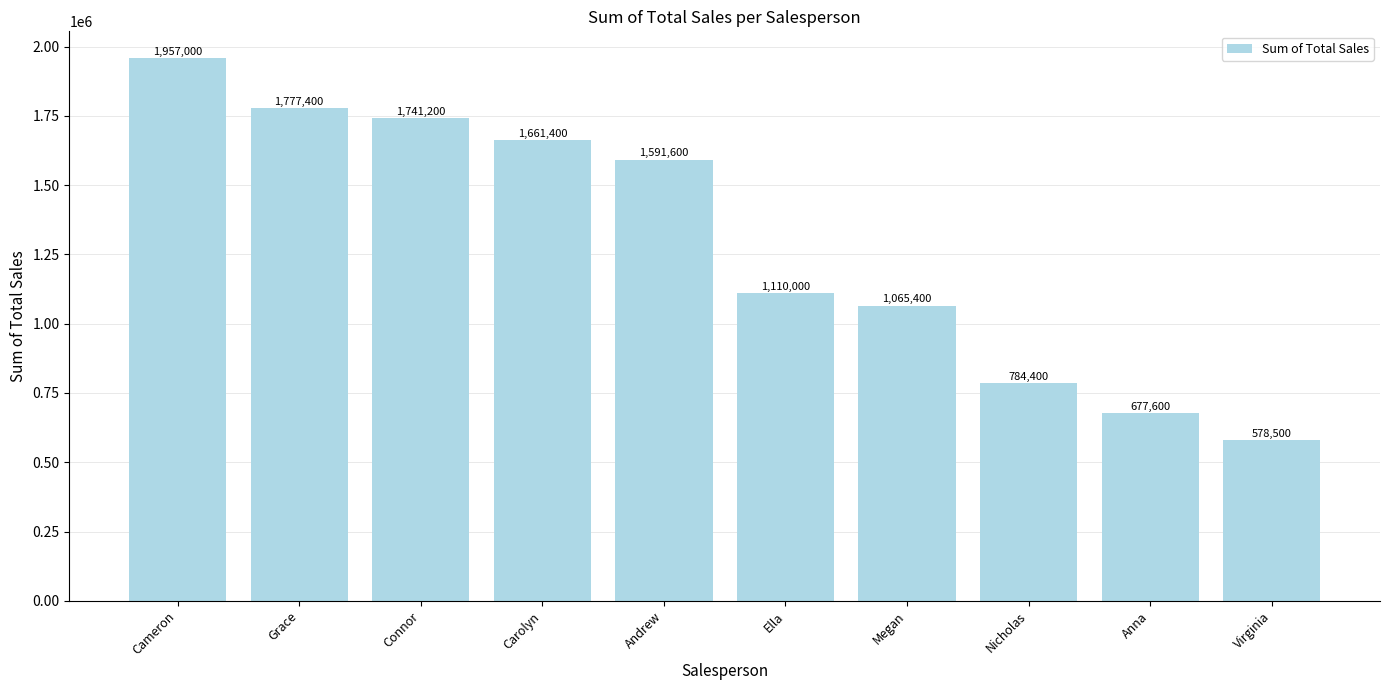

What is the sum of the values at Connor and Anna?

2418800